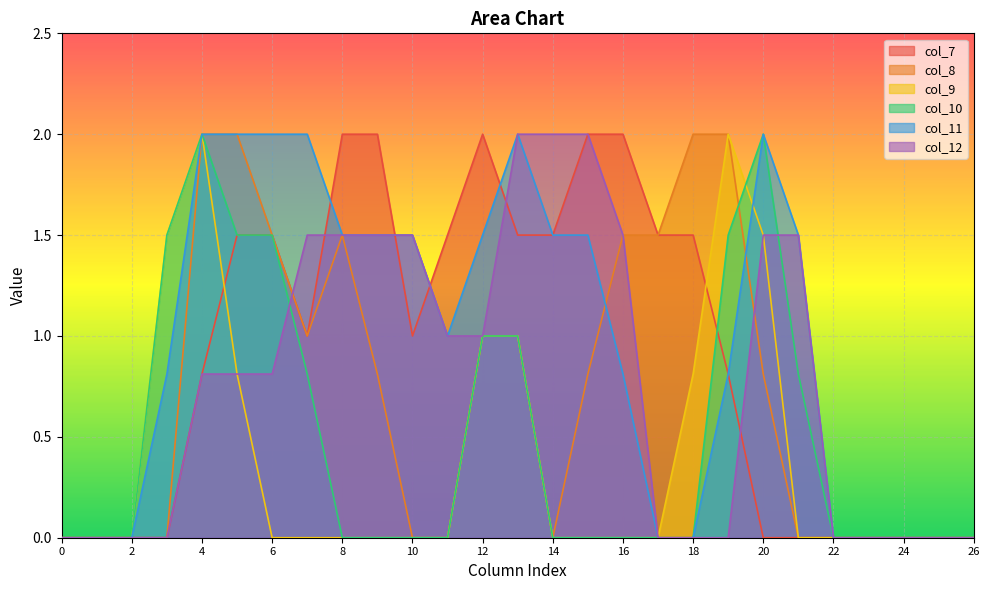

Is it true that col_12 equals 1.5 at 8?

True